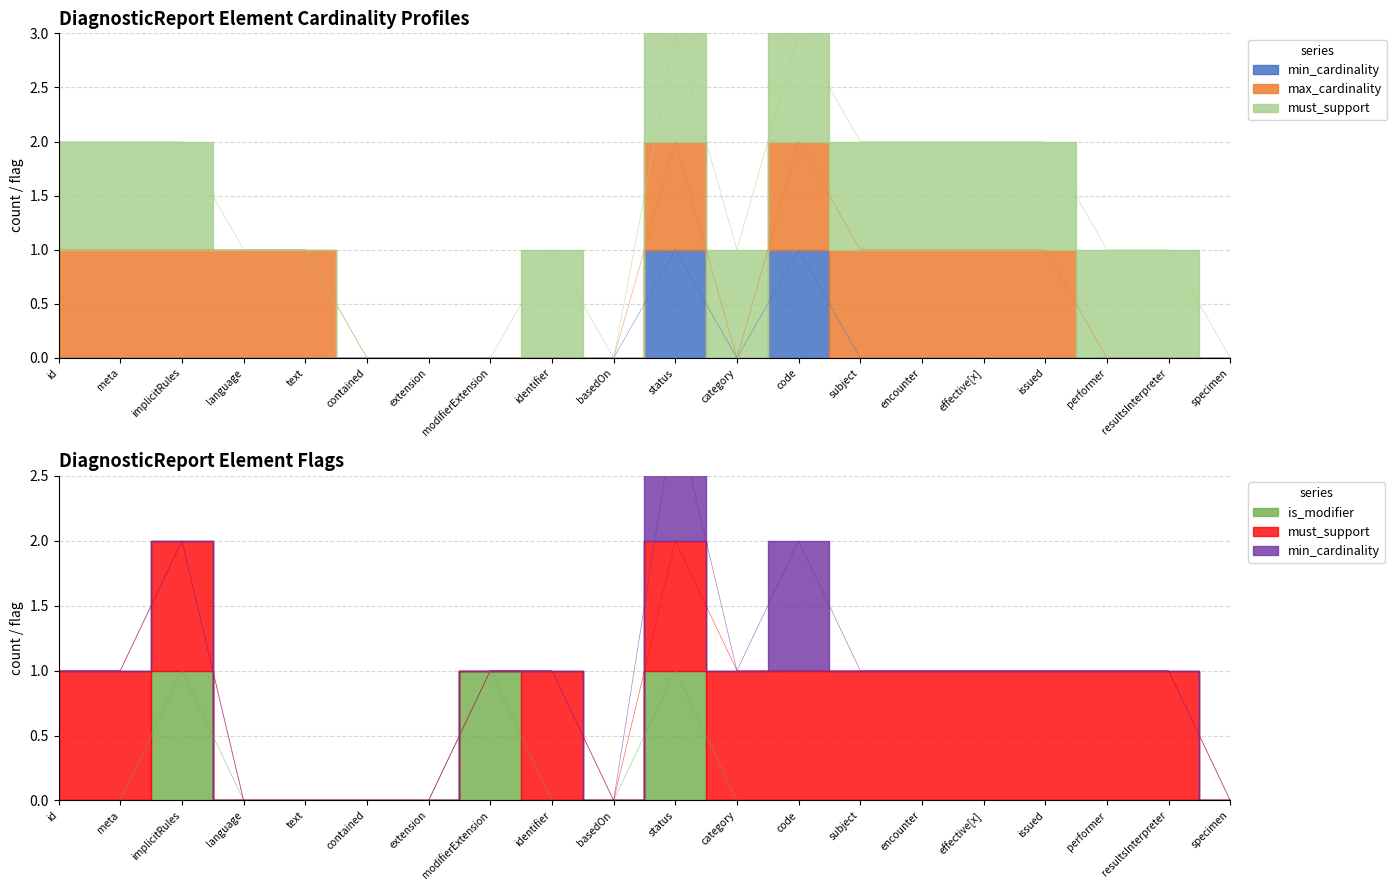

What is the sum of all is_modifier values?

3